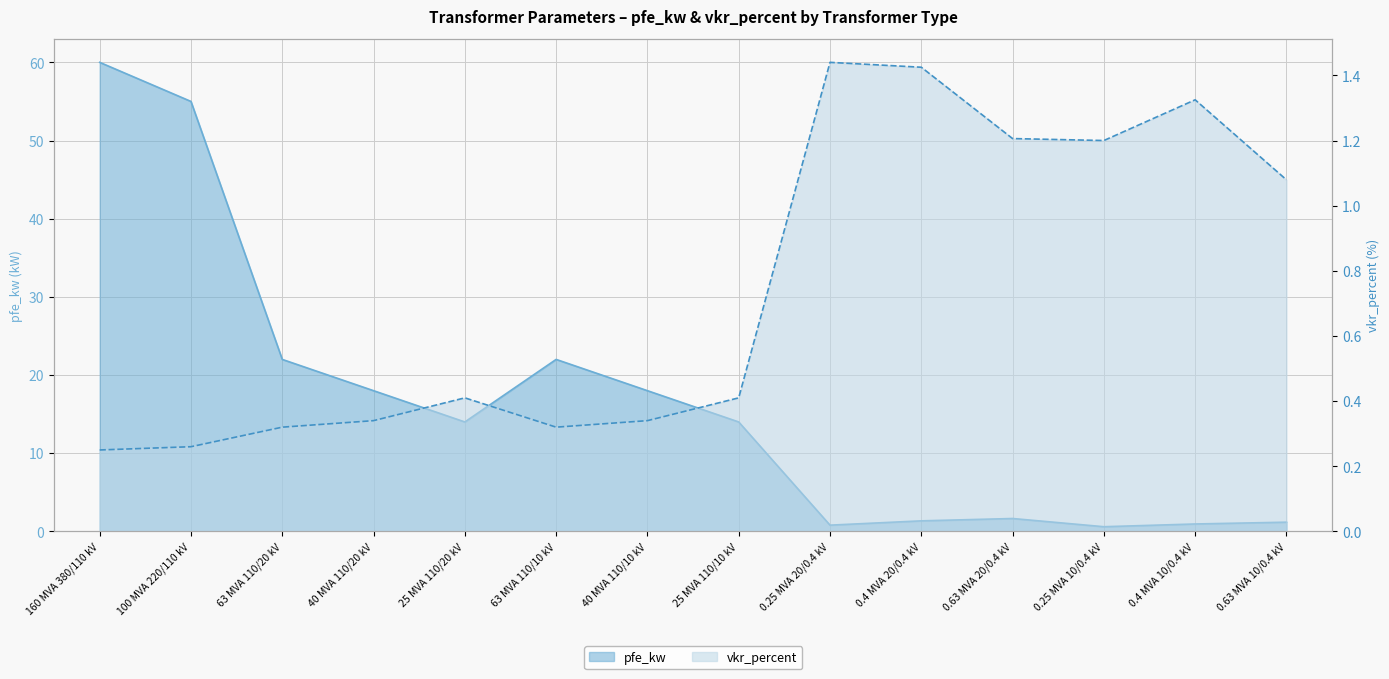

In pfe_kw, how many points are higher than both neighbors (excluding endpoints)?

2